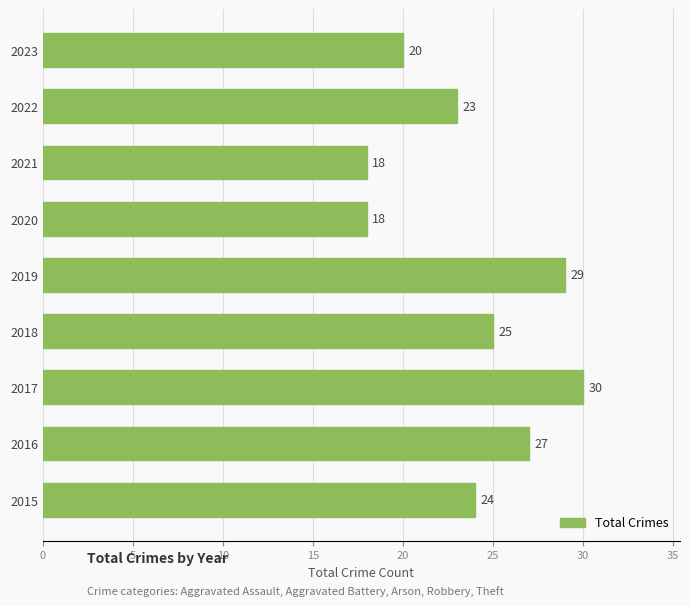

The value at 2020 is 18. True or false?

True